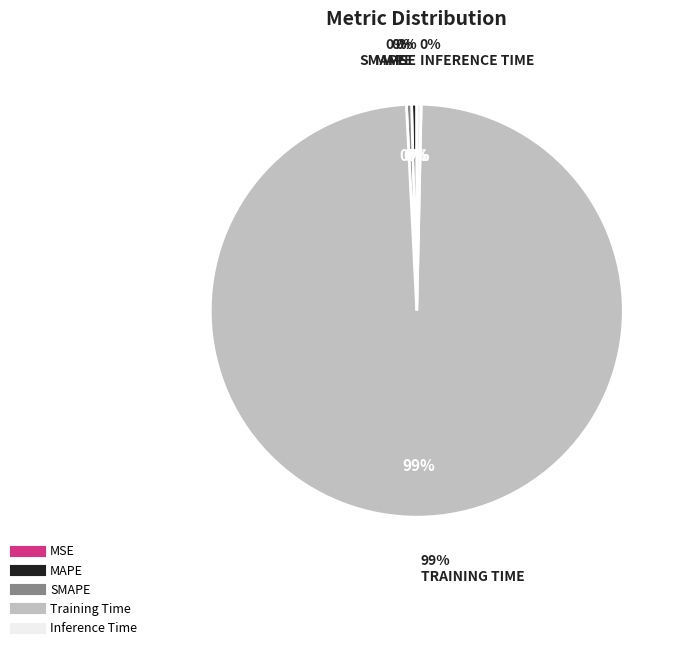

What is the change in value from Training Time to Inference Time?

-3.1